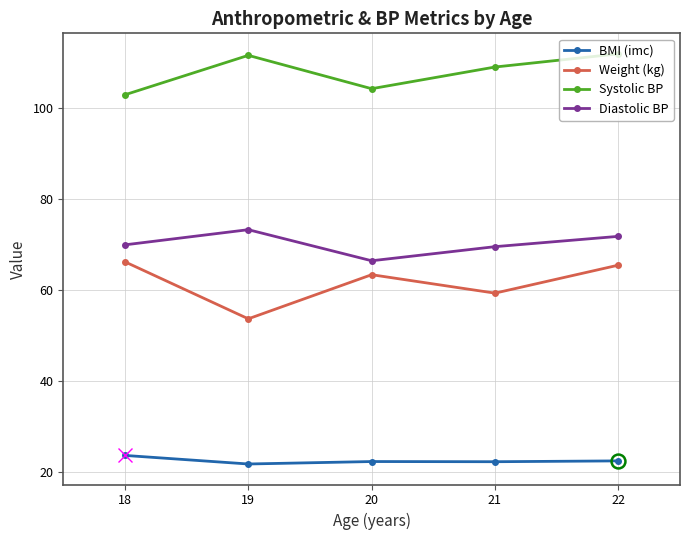

At which category is the sum across all series the highest?

22